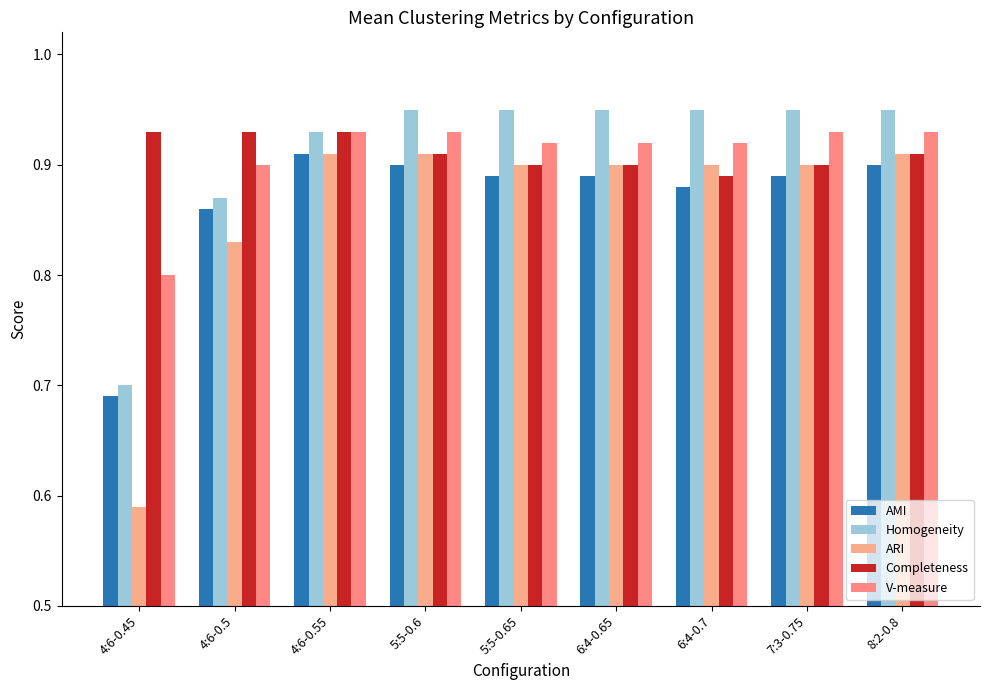

How many bars are there in each group?

5